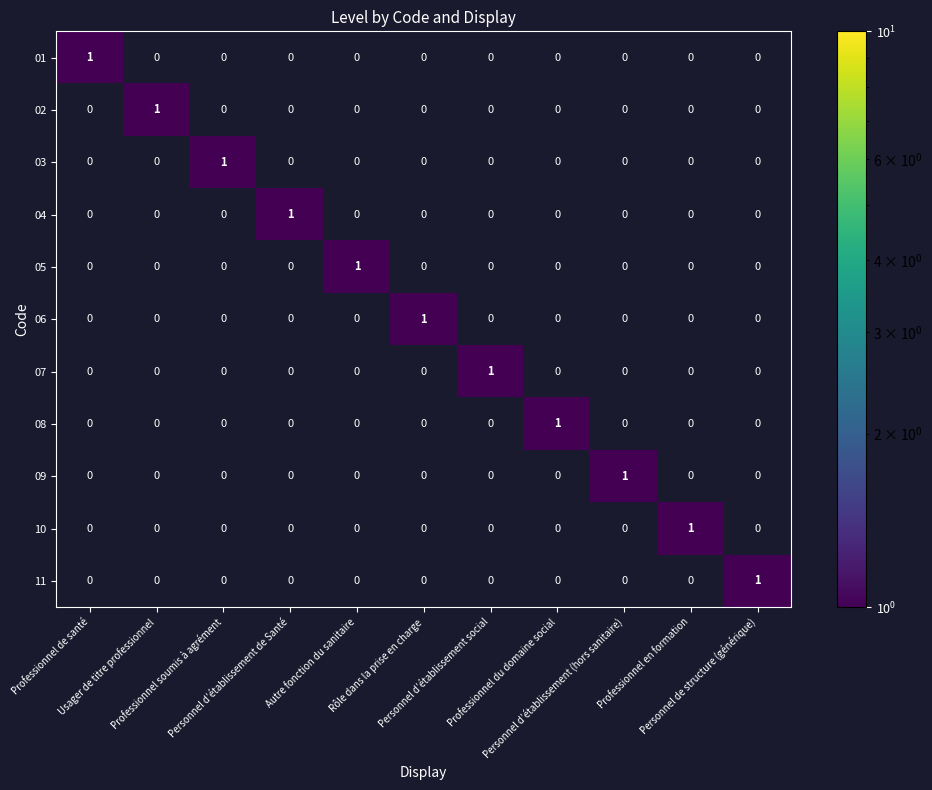

How many 09 values are between 0 and 1?

11